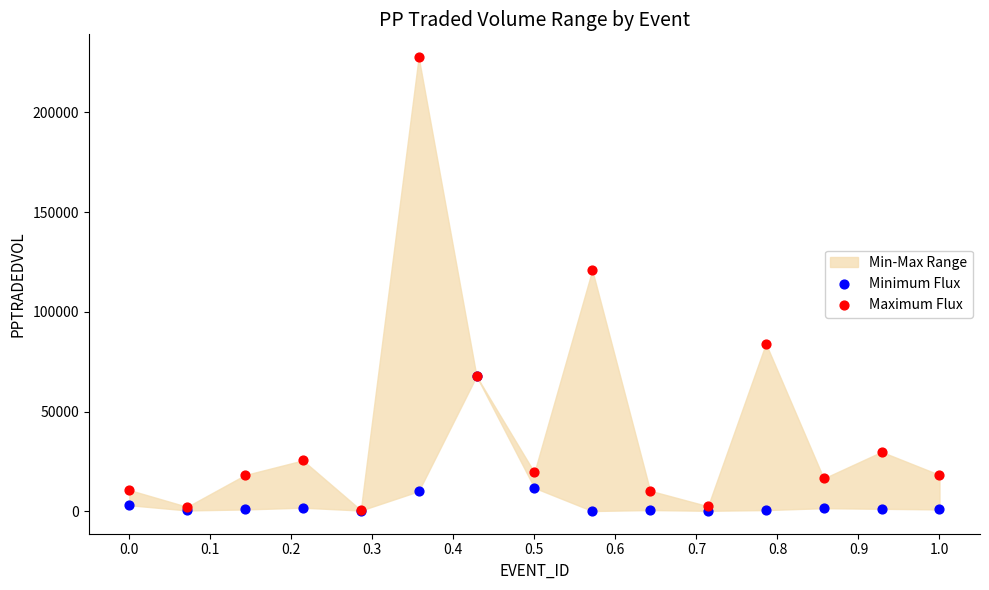

Which series has the largest Y range (max minus min)?

Maximum Flux